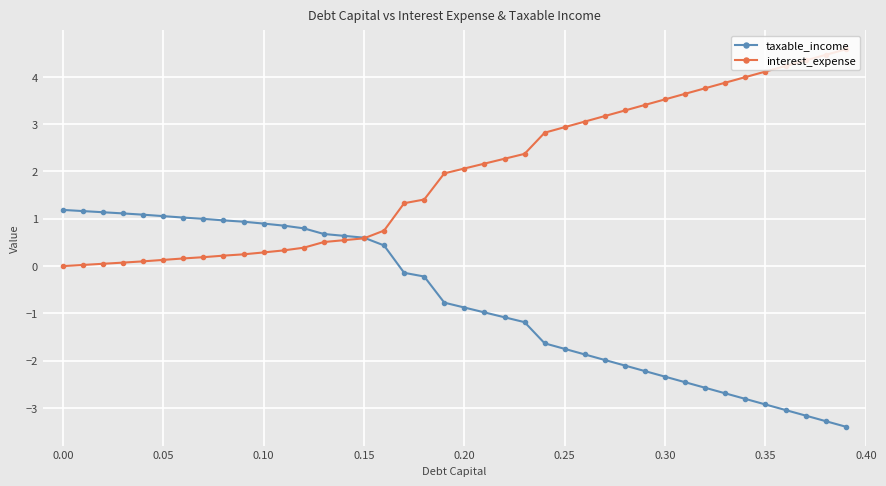

Which series has the largest total across all categories?

interest_expense